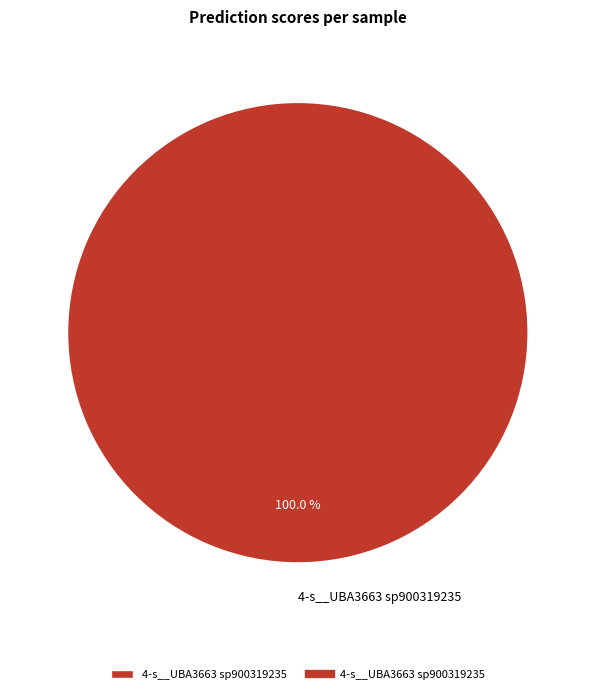

Does any single category account for the majority?

Yes